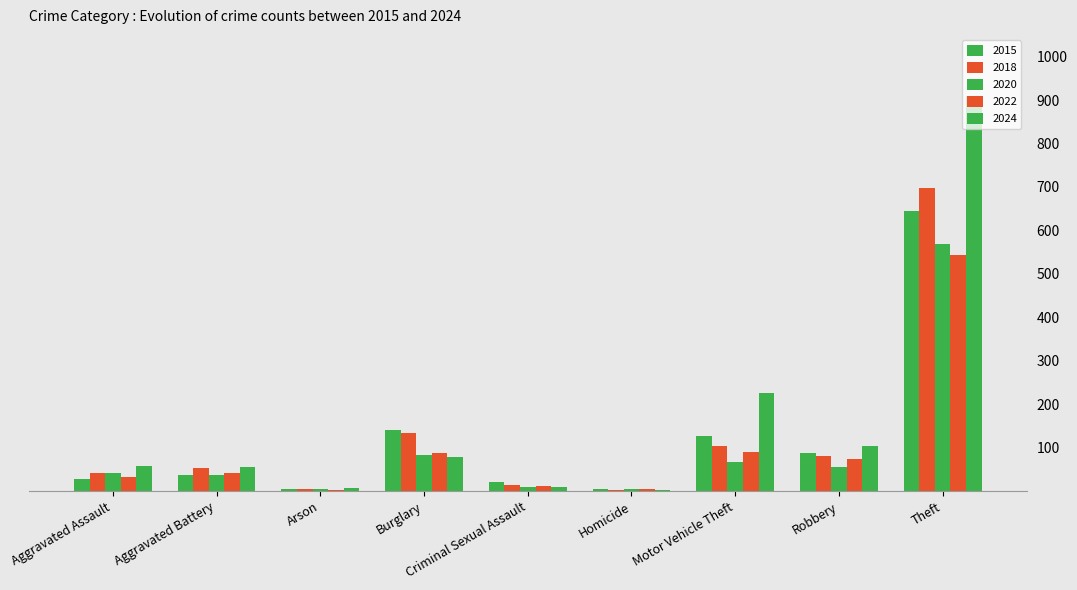

Which series has the widest spread of values?

2024